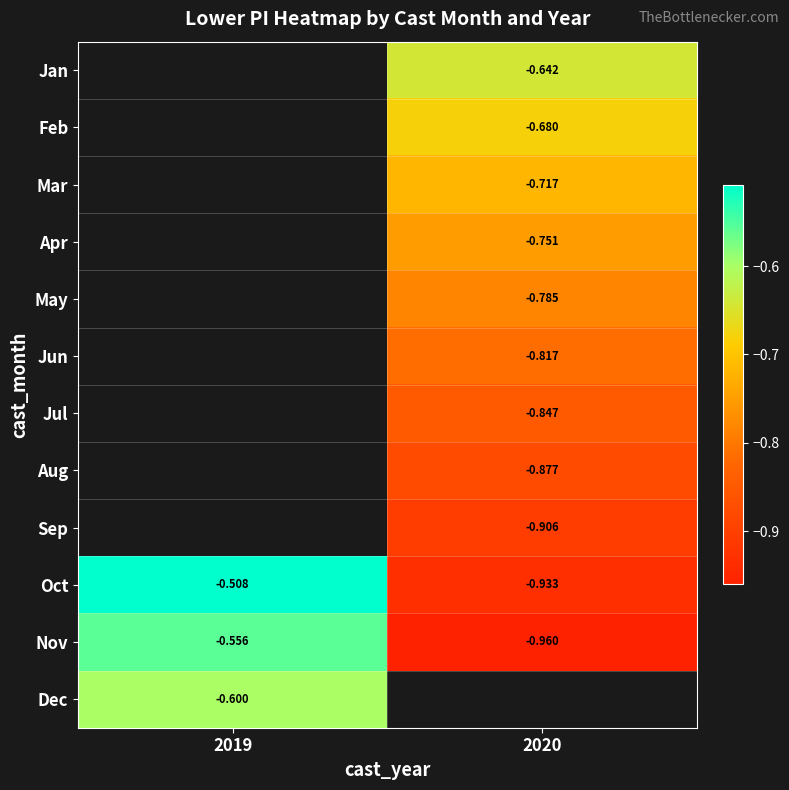

At which label does Nov reach its peak?

2019